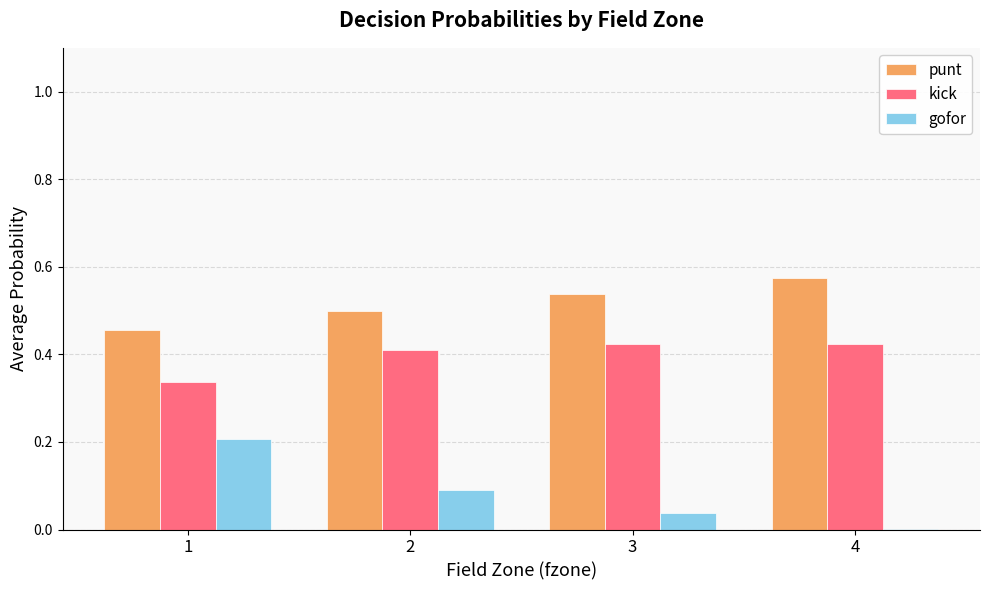

Count the punt values in the range 0 to 1.

4